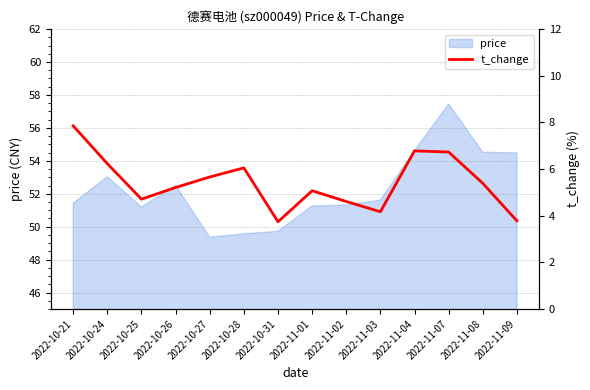

What is the average value?

5.4